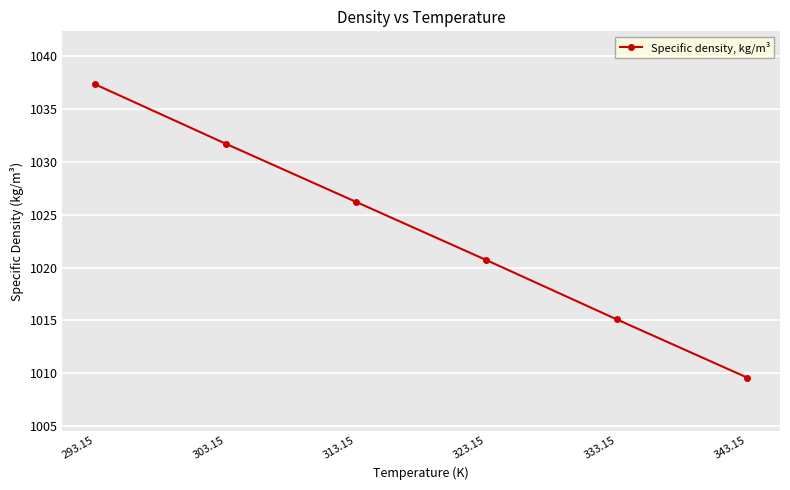

What is the change in value from 323.15 to 333.15?

-5.6